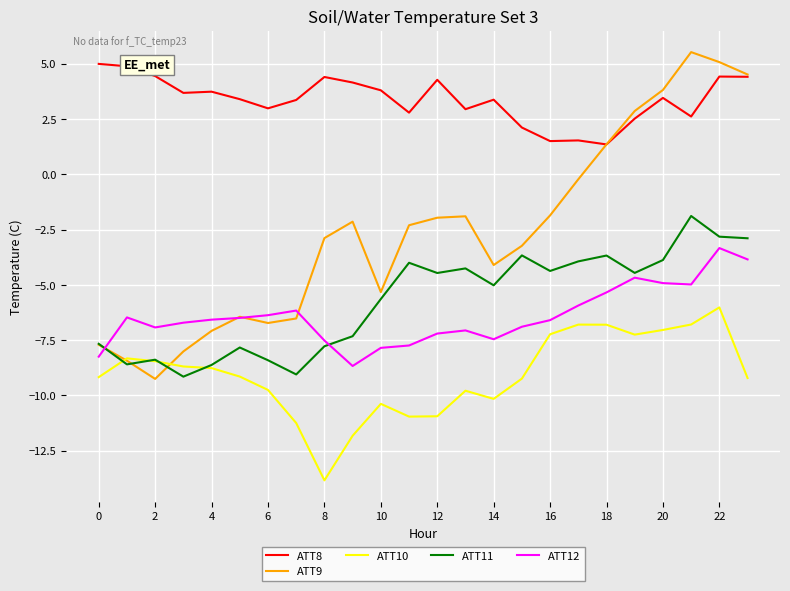

What is the minimum value shown in the chart?

-13.8